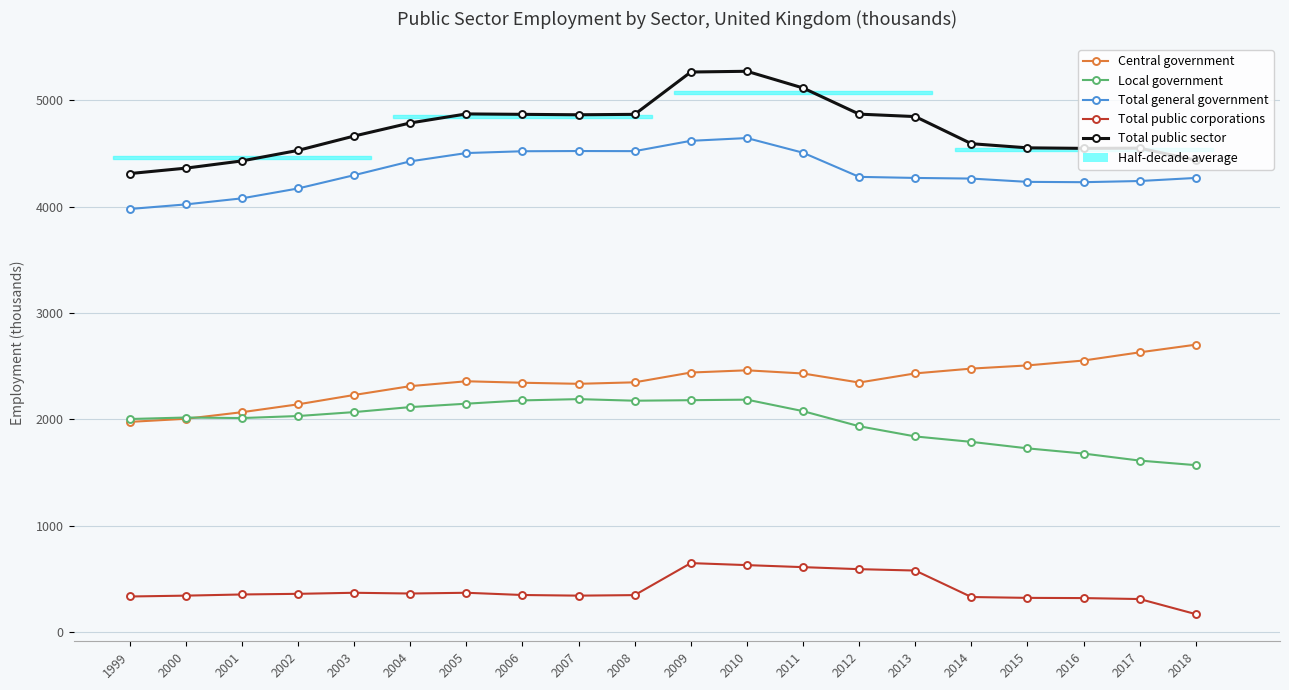

The Central government series shows 1066 at 2017. True or false?

False